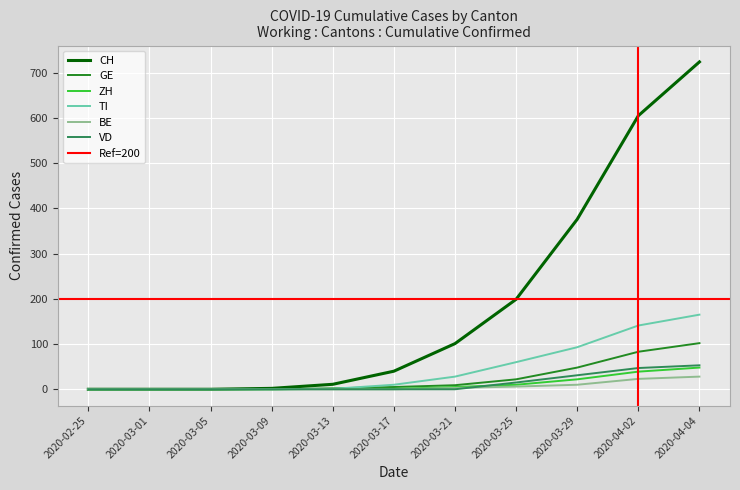

Is this an area chart (filled region under the line)?

No